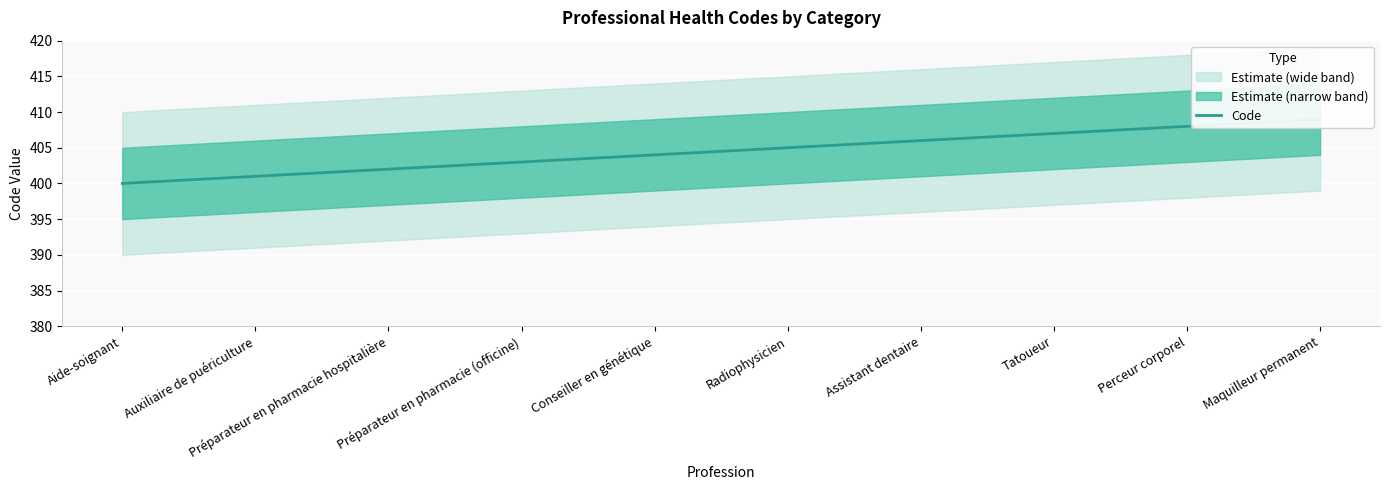

Which category has the highest value across all series?

Maquilleur permanent